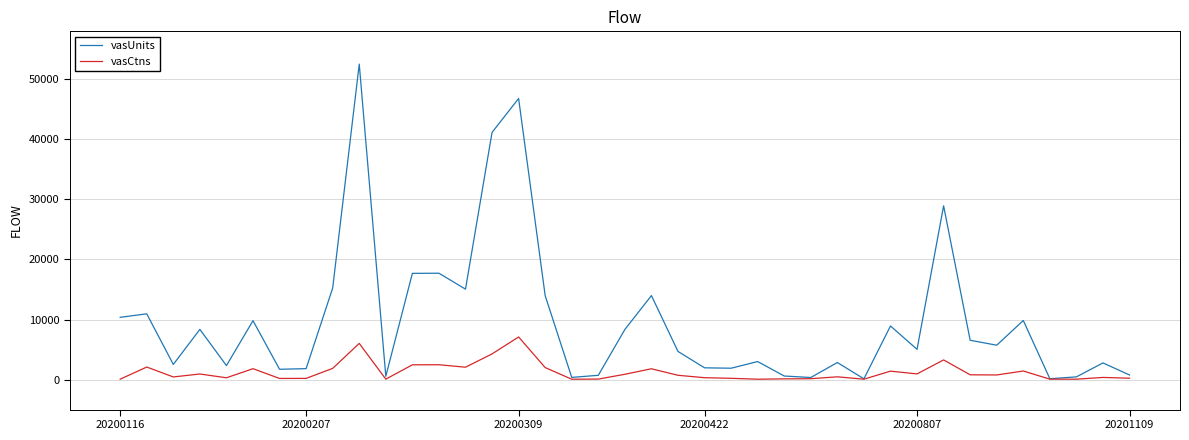

Which series has the largest range (max minus min)?

vasUnits